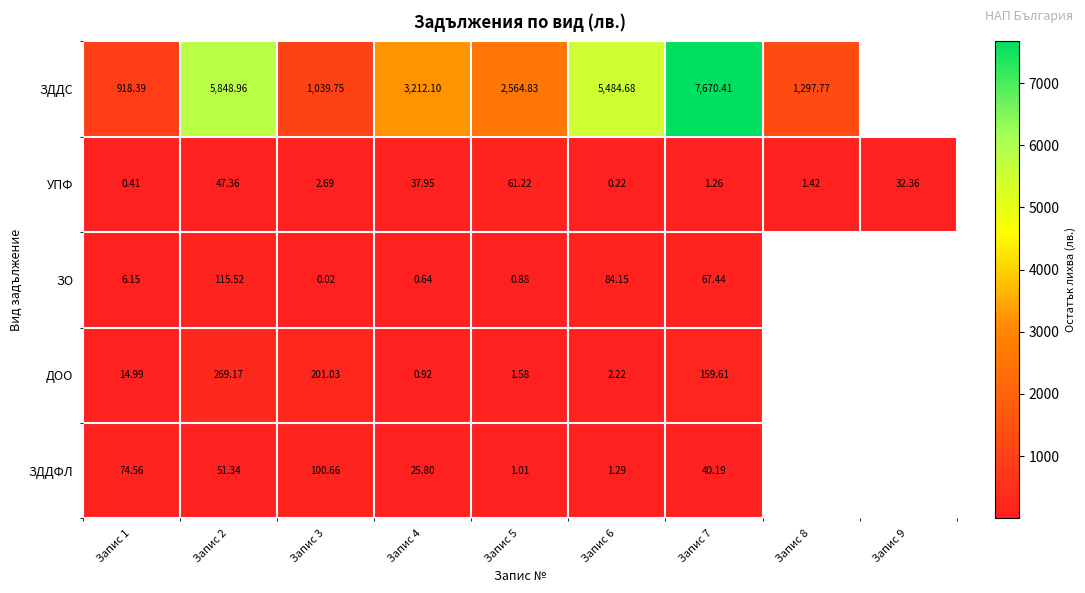

What is the average value of the УПФ series?

20.5